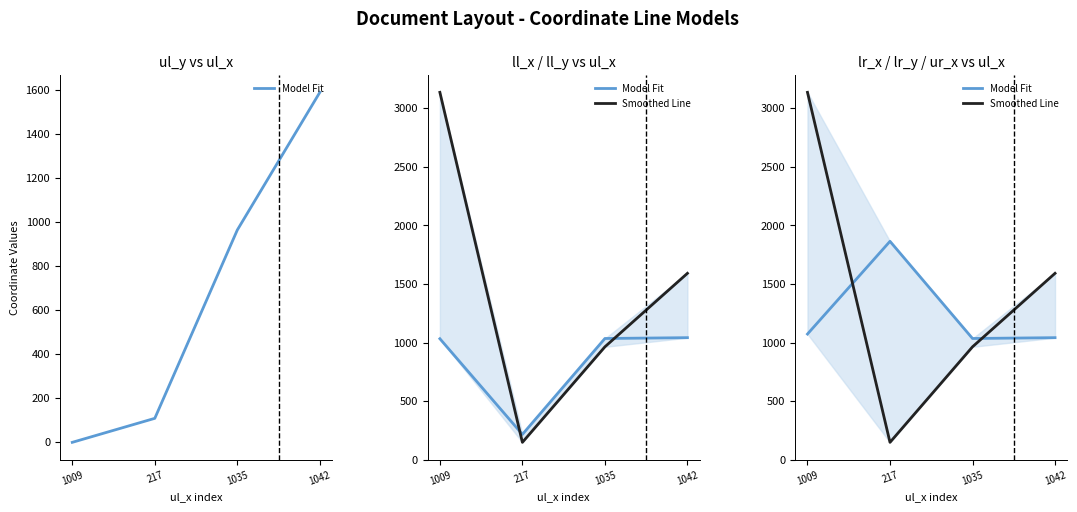

At 1042, list the series in order from largest to smallest.

Smoothed Line, Model Fit